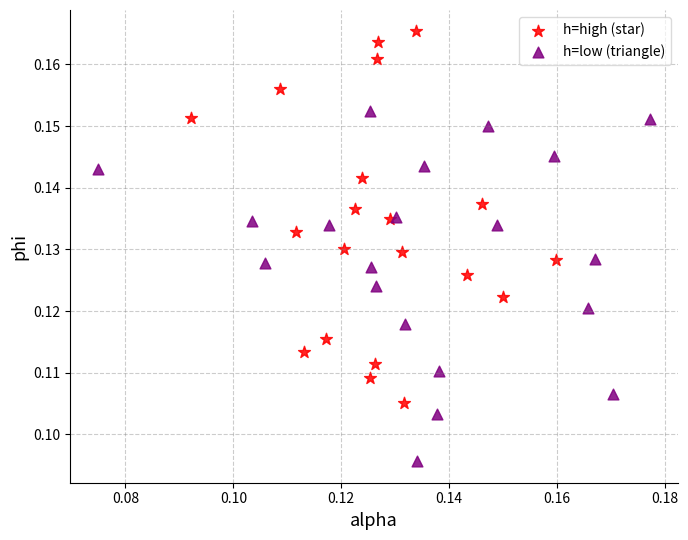

Which series has the widest spread of Y values?

h=high (star)